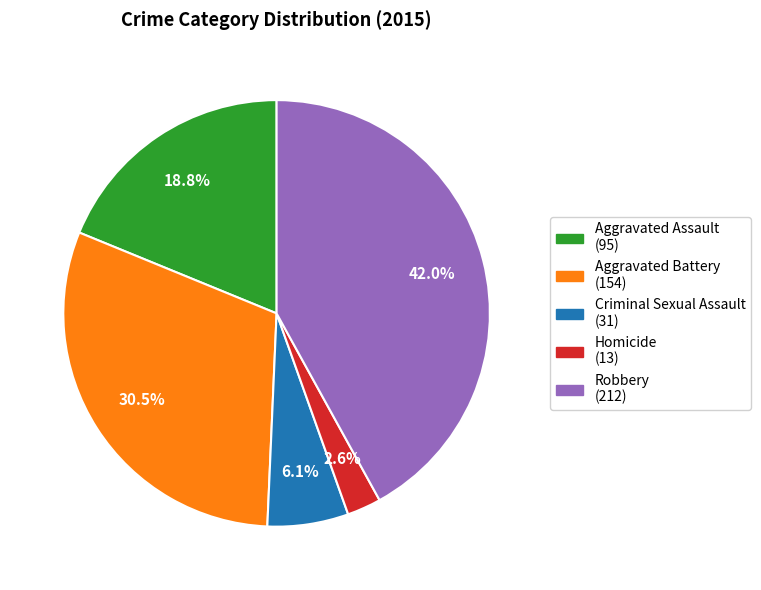

Rank the categories by value from lowest to highest.

Homicide, Criminal Sexual Assault, Aggravated Assault, Aggravated Battery, Robbery